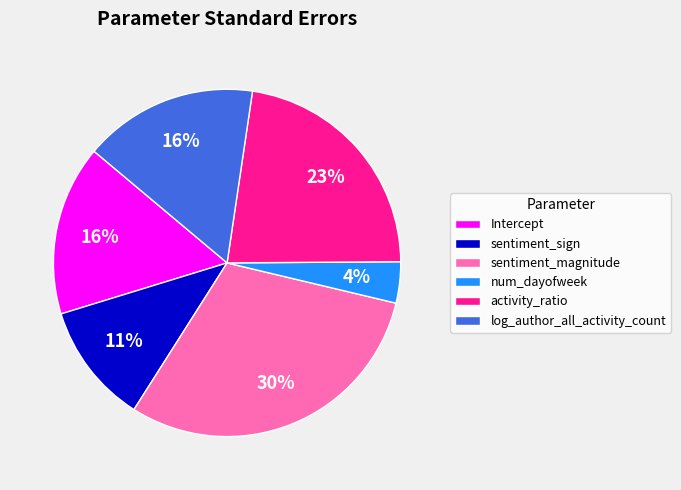

True or false: sentiment_magnitude accounts for 30% of the total.

True